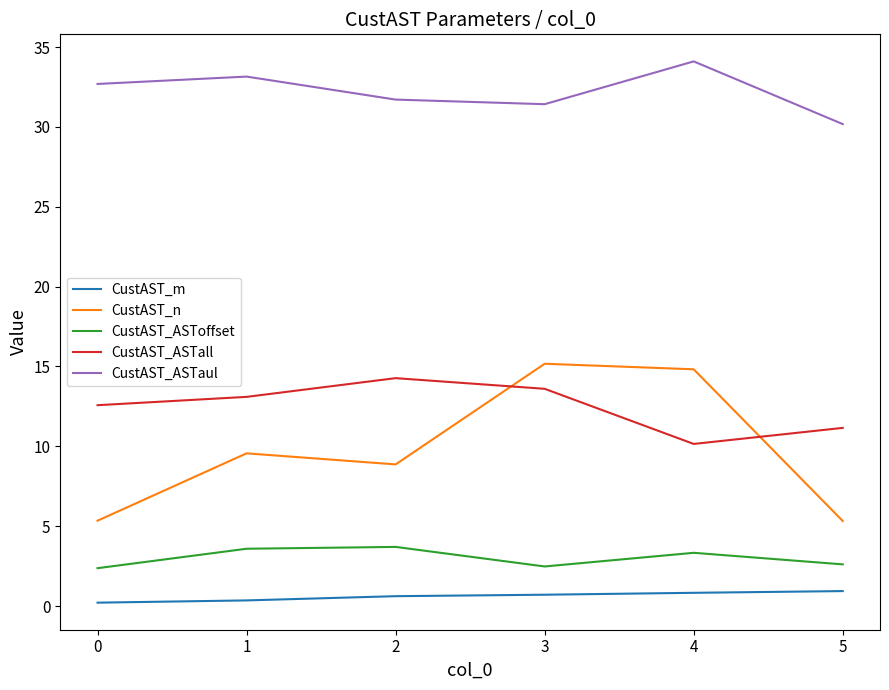

Which series changed the most between 3 and 5?

CustAST_n